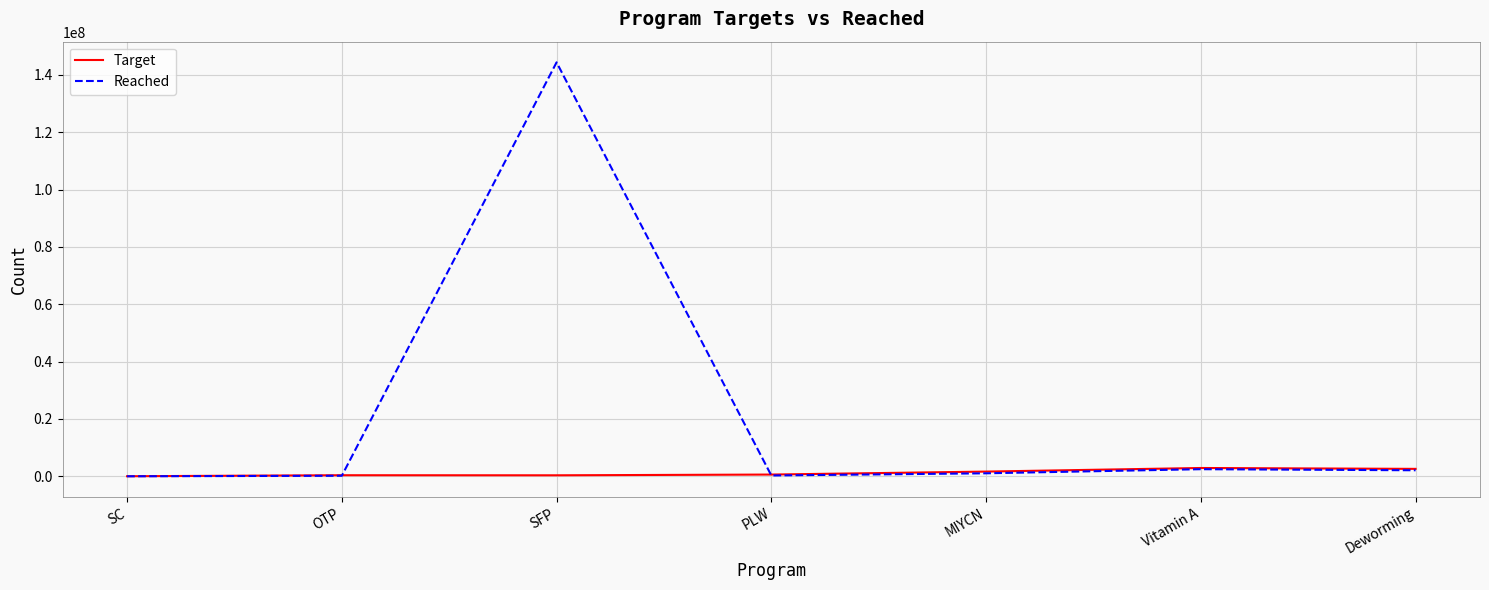

The value of Target at MIYCN is 1644454. True or false?

True